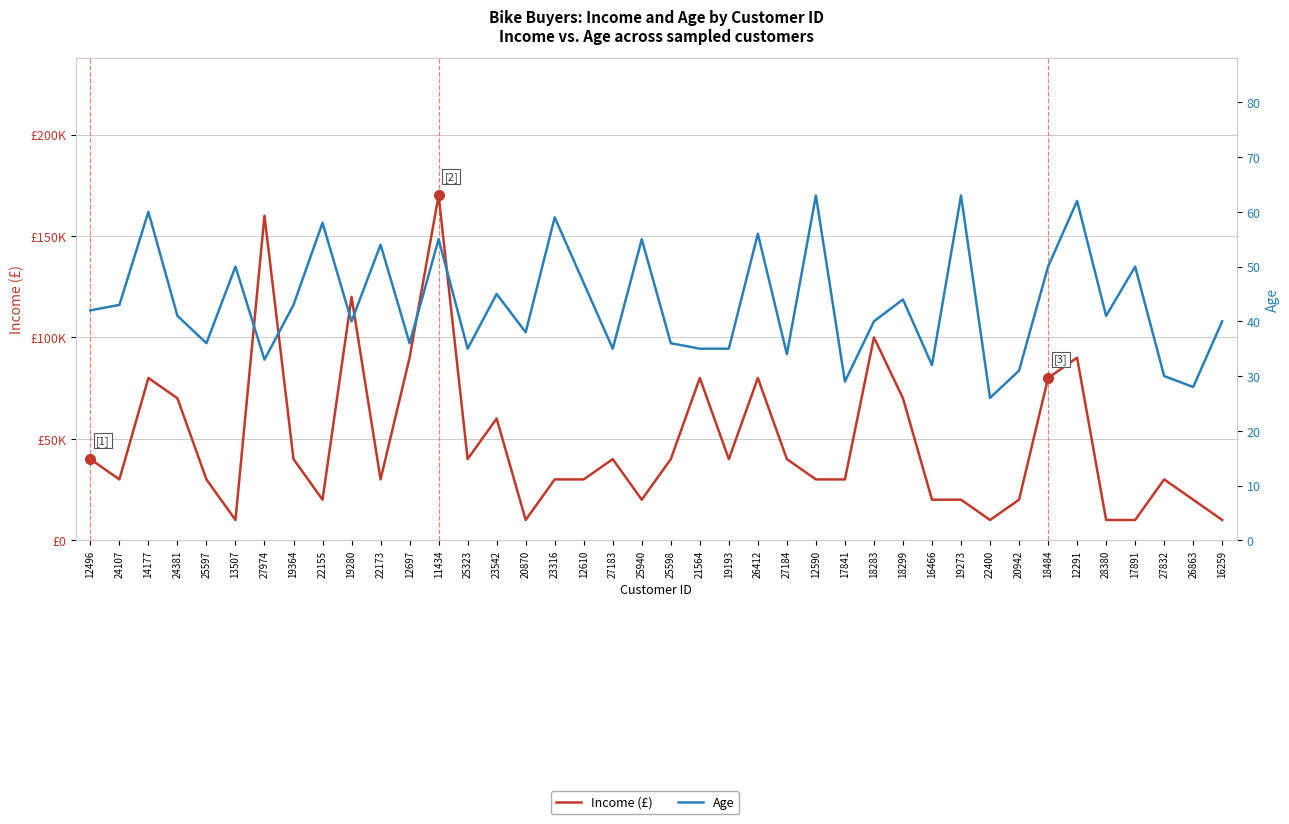

What is the sum of all Age values?

1730